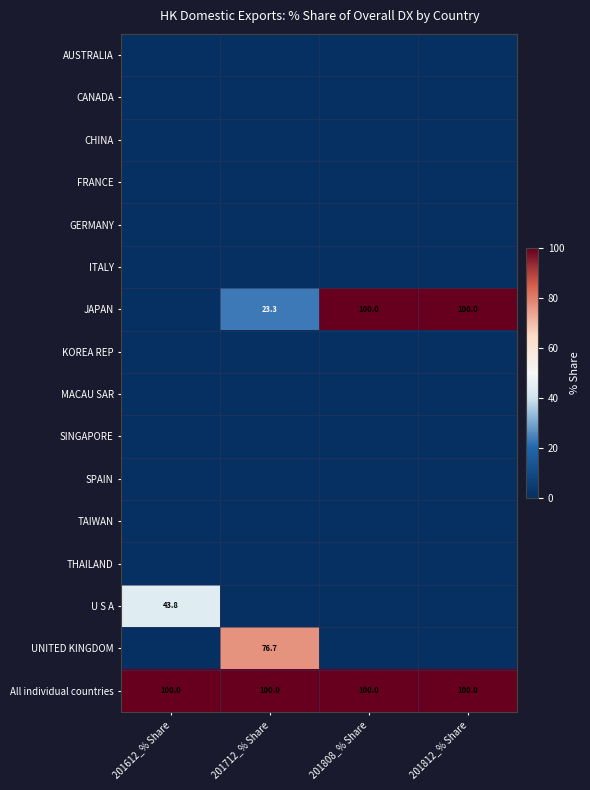

At which category is the sum across all series the highest?

201712_% Share